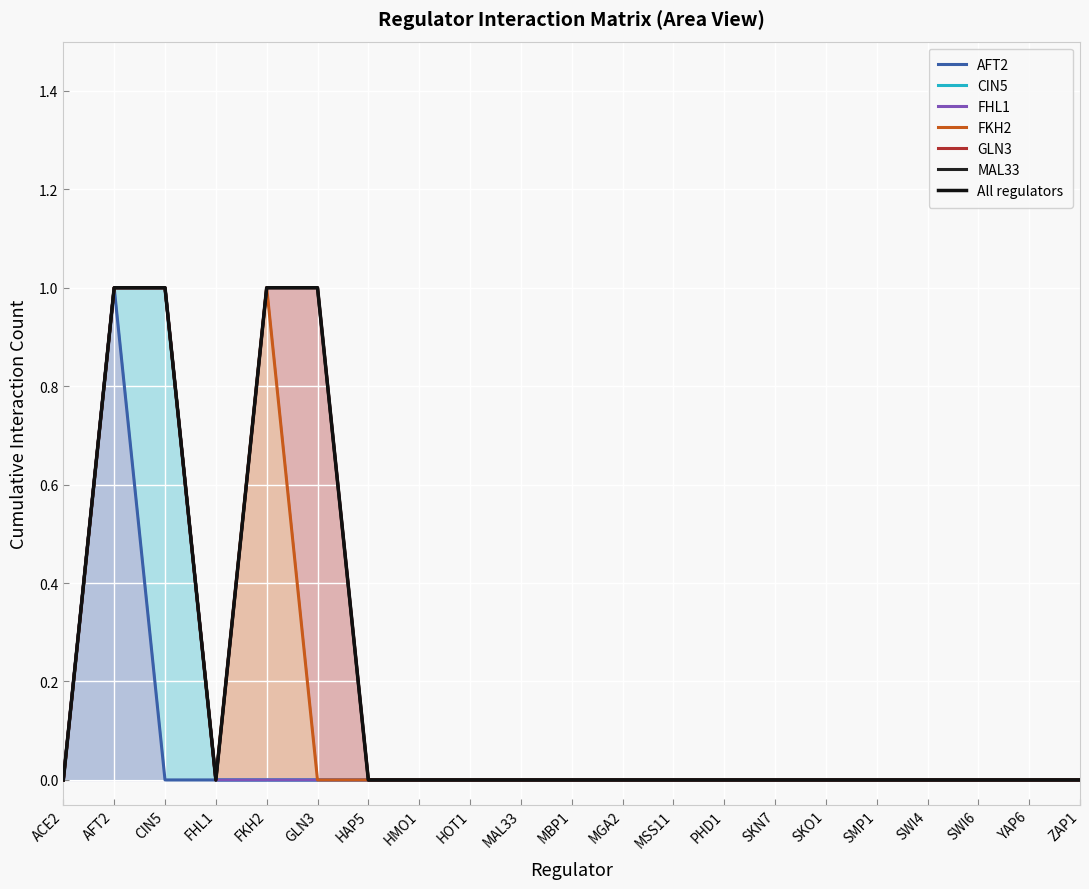

Which series has the largest range (max minus min)?

AFT2